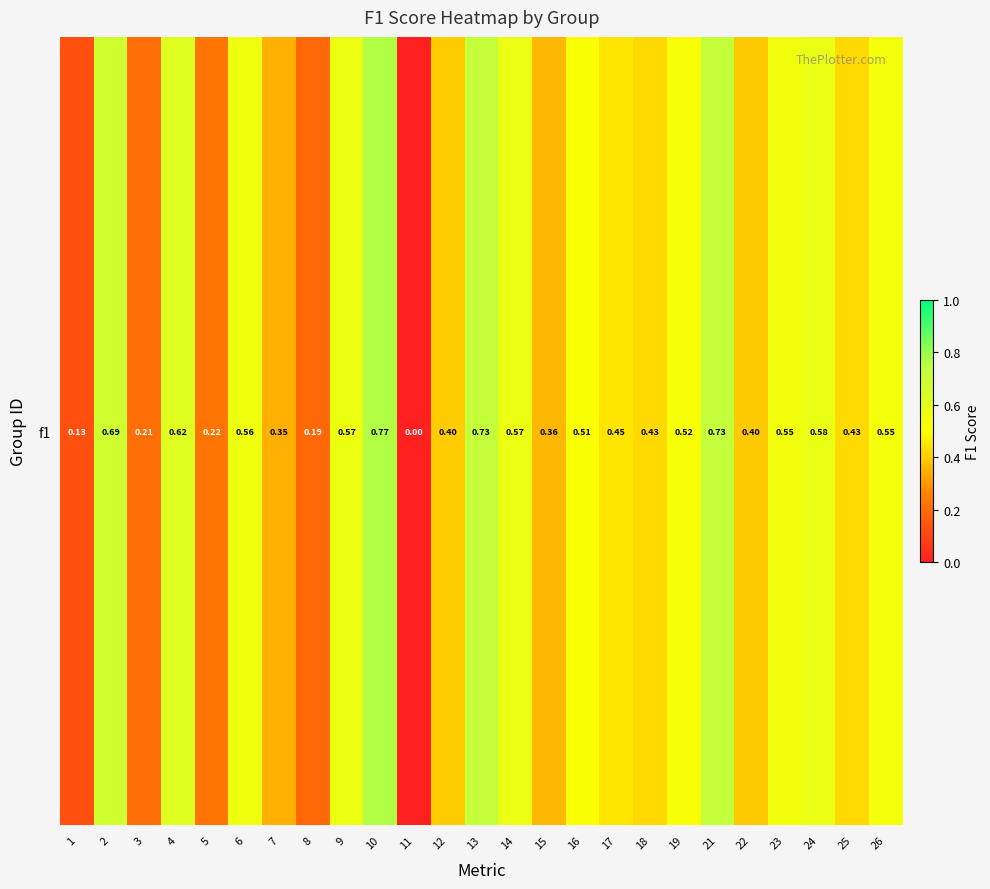

Rank the categories by value from lowest to highest.

11, 1, 8, 3, 5, 7, 15, 22, 12, 18, 25, 17, 16, 19, 26, 23, 6, 9, 14, 24, 4, 2, 13, 21, 10